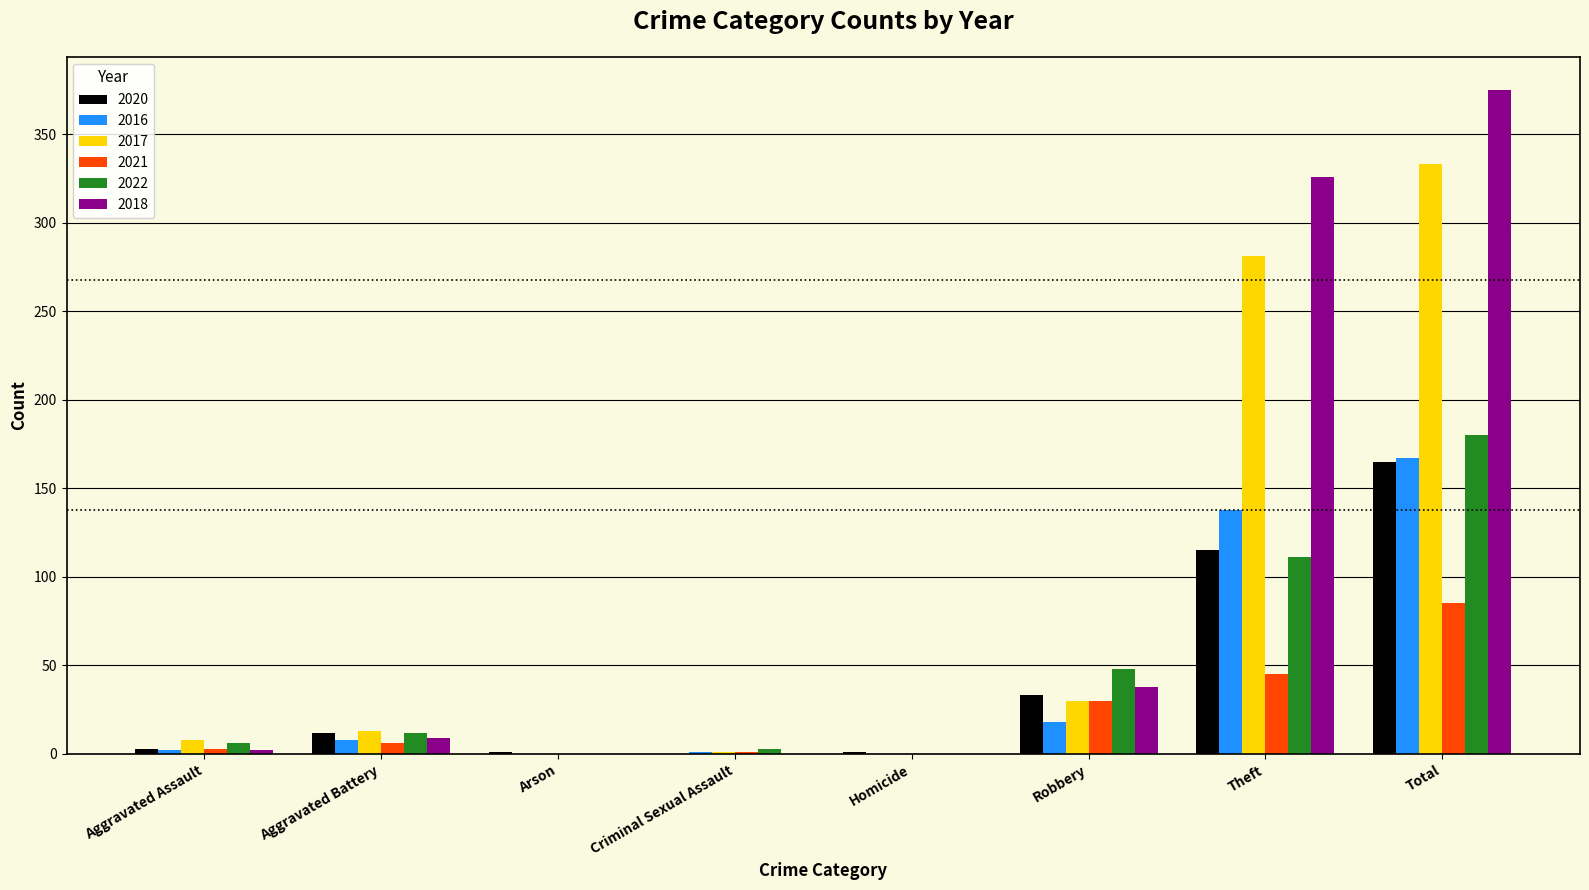

True or false: 2021 has a value of 30 at Robbery.

True